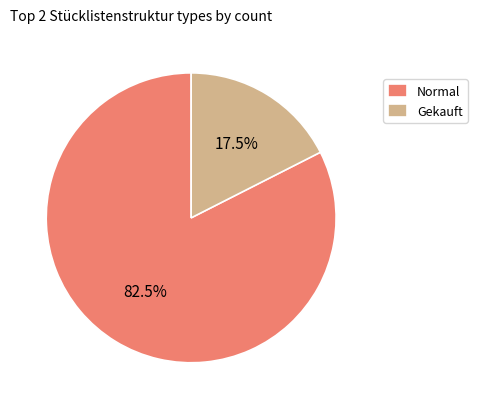

Which has a higher value, Gekauft or Normal?

Normal